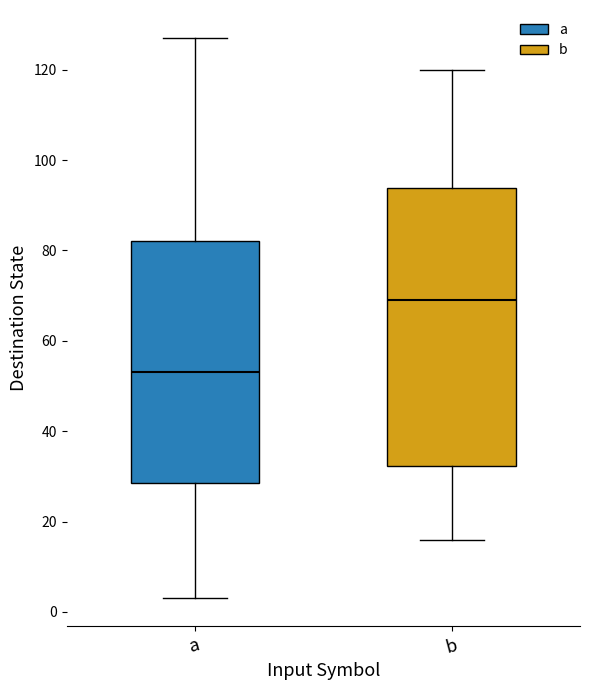

Where is the upper edge of the box for b on the y-axis? The values are not printed on the chart, so give them approximately, as read against the axis.

94